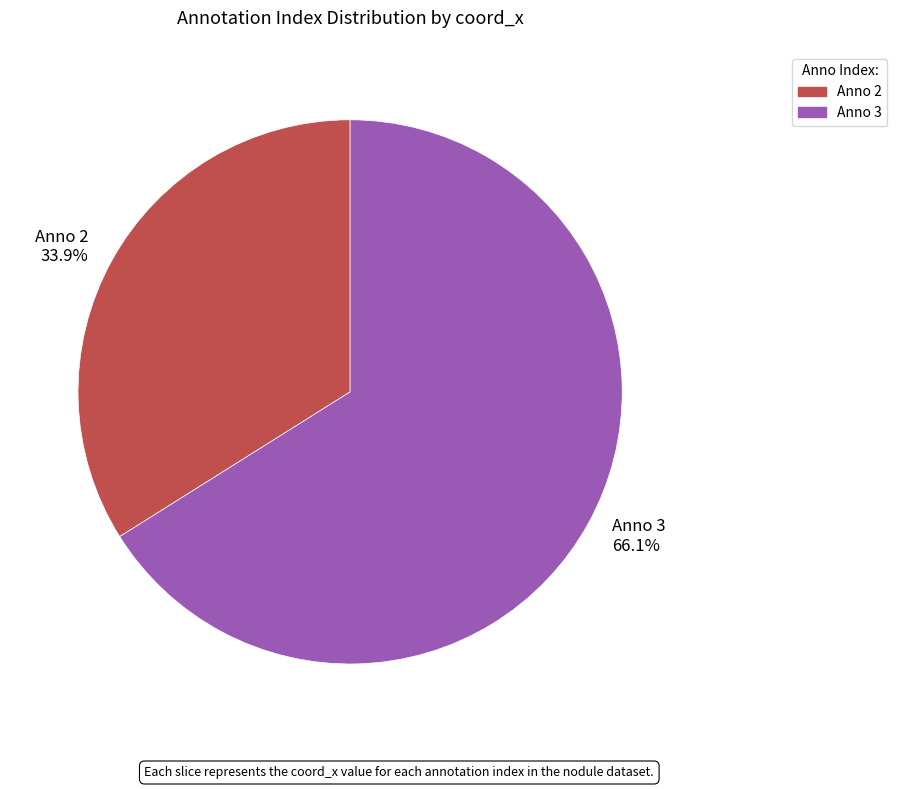

What percentage is NOT represented by Anno 3 66.1%?

33.9%